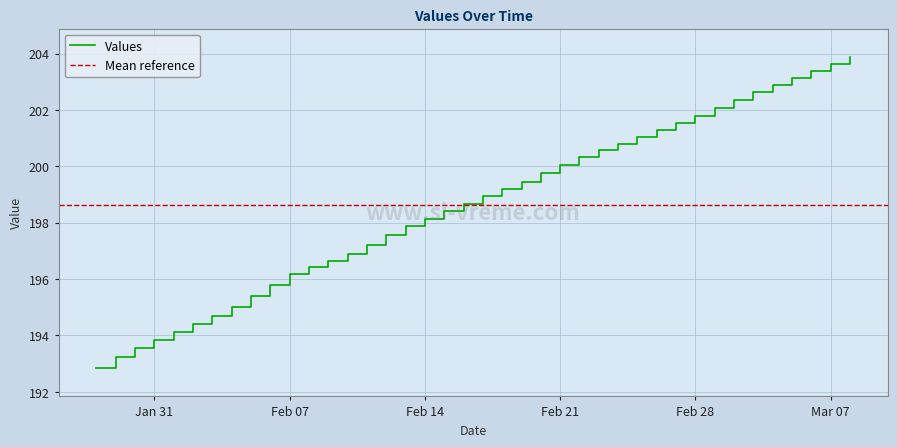

What is the difference between the maximum and minimum values?

11.0